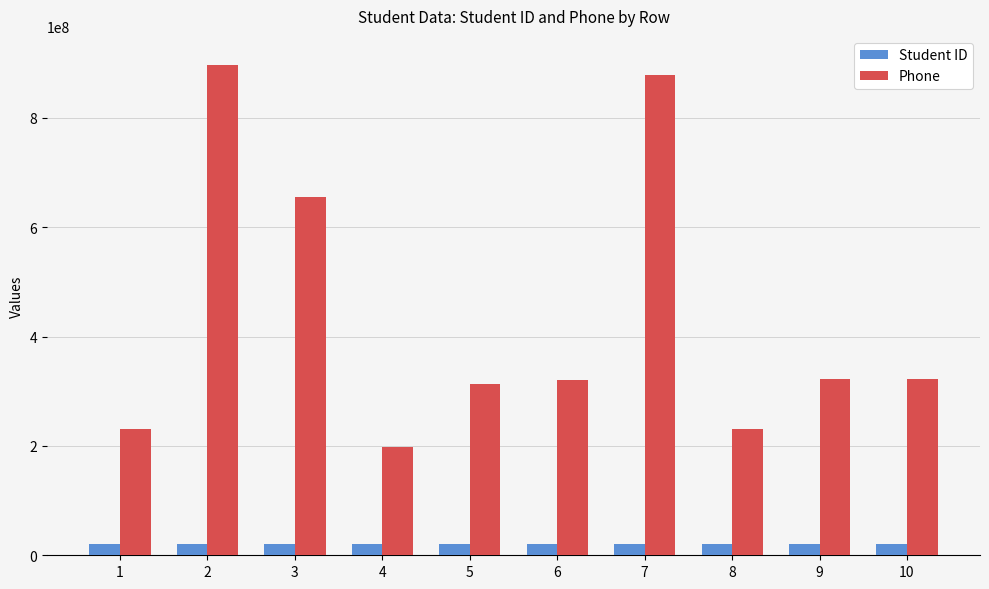

How many groups of bars are there?

10